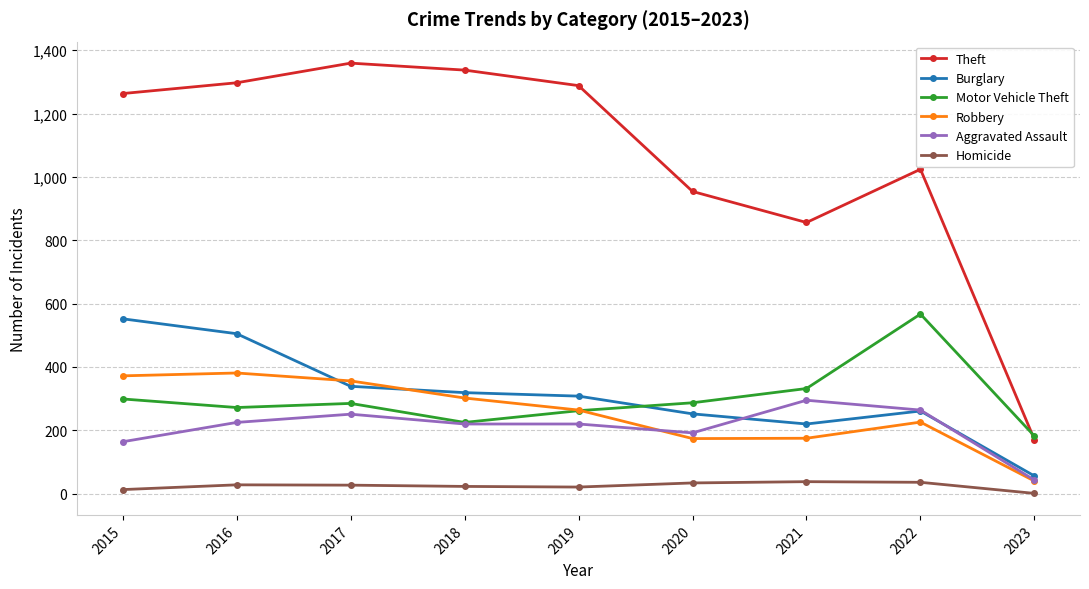

What is the difference between the second highest and second lowest values in the Aggravated Assault series?

100